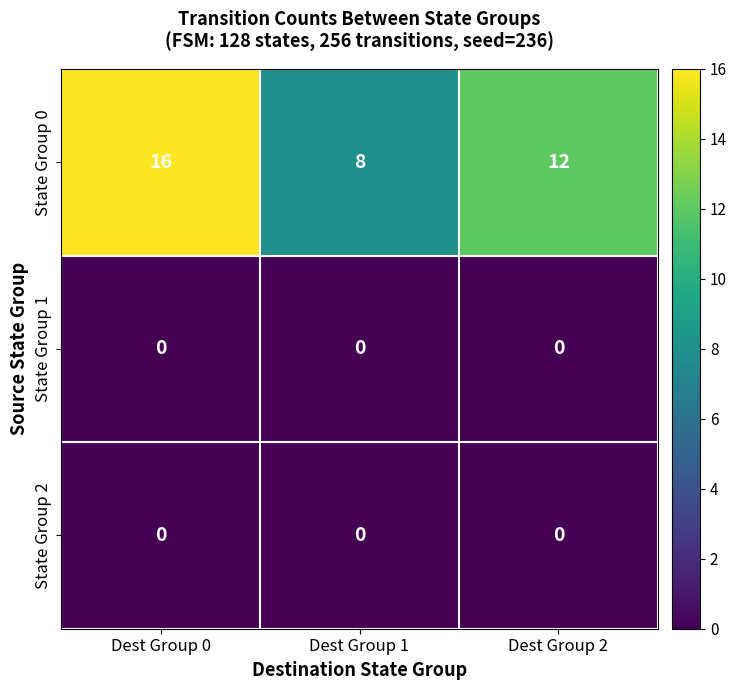

What is the greatest value displayed?

16